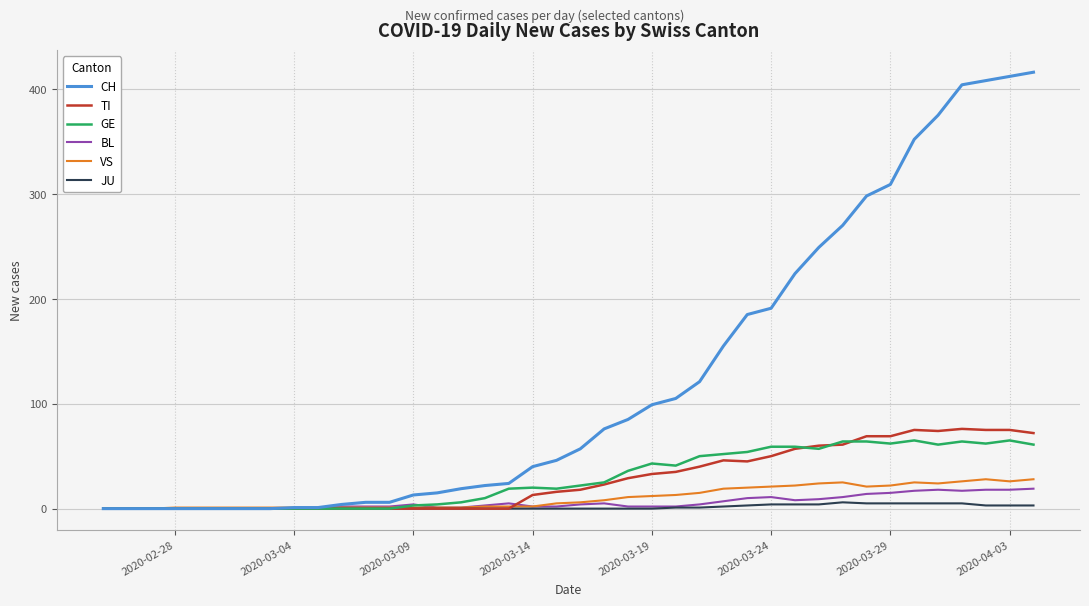

Which series has the largest total across all categories?

CH